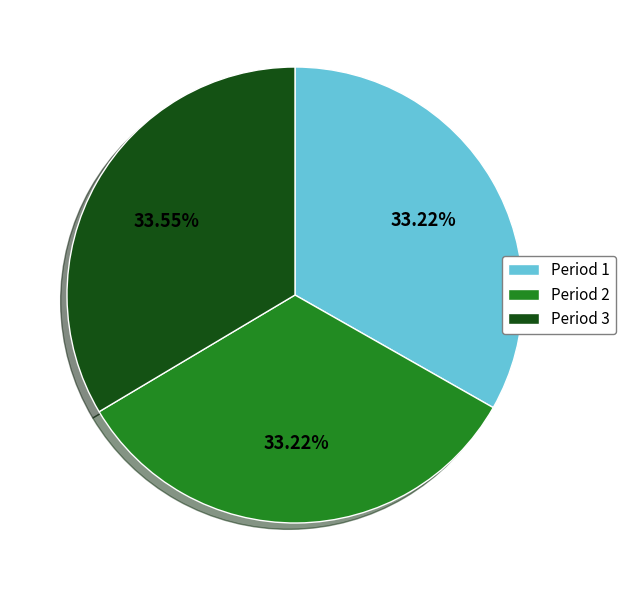

To the nearest percent, what is the average slice percentage?

33%